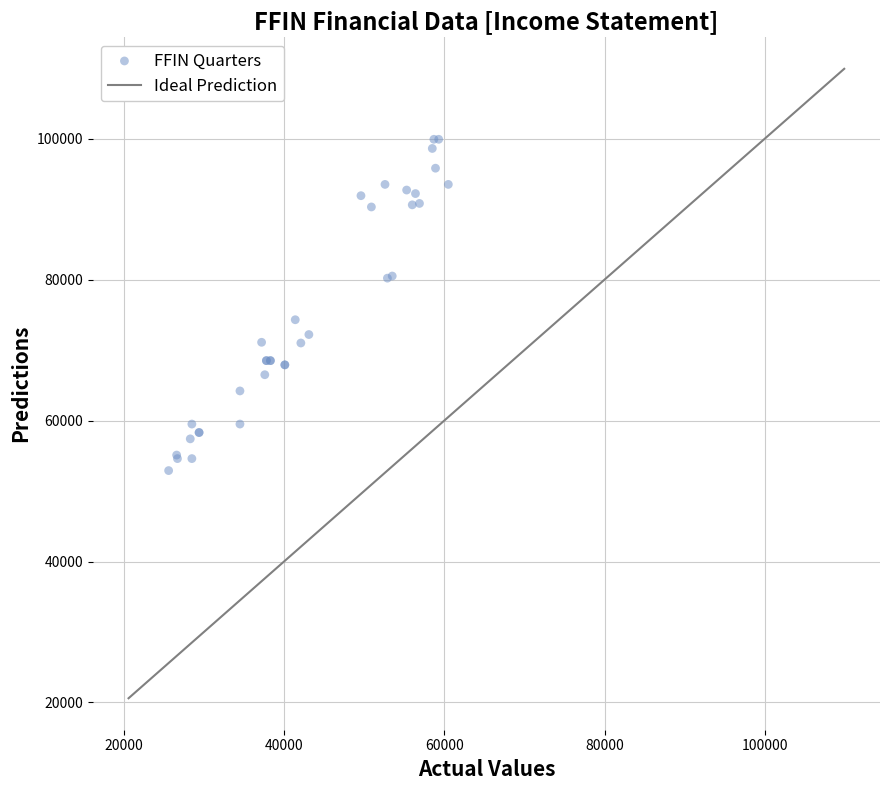

What Y value in the scatter plot is closest to 76400?

74300